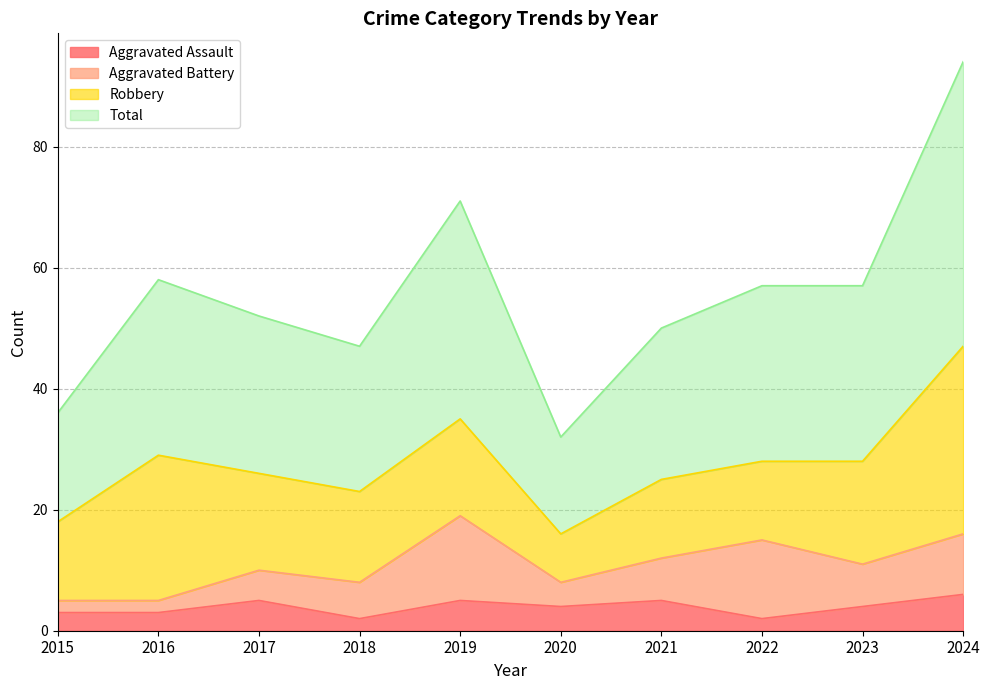

True or false: Total and Aggravated Assault cross at least once.

False